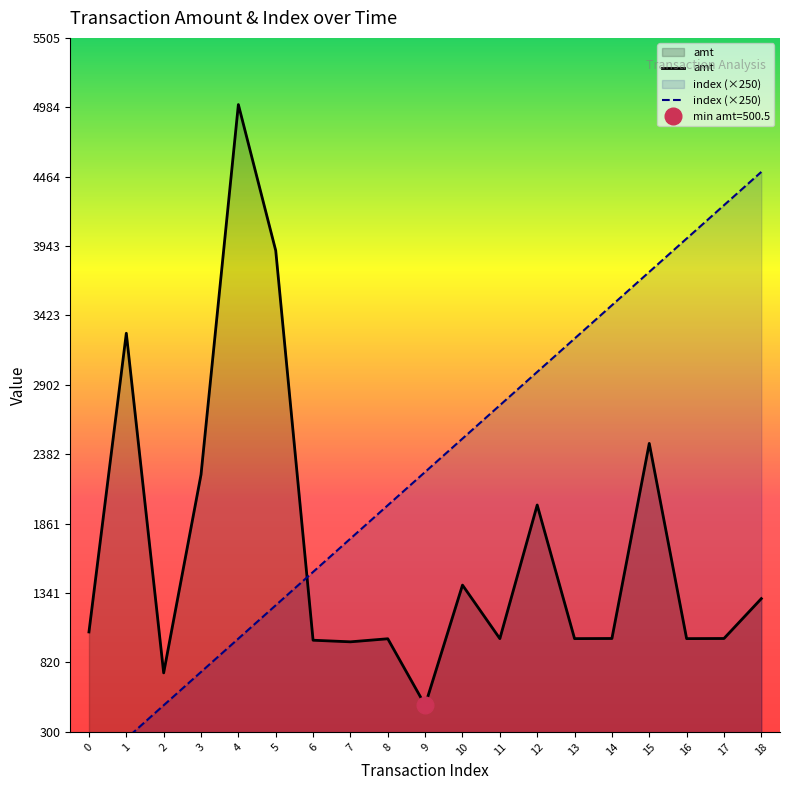

The value of index (×250) at 6 is 1500.0. True or false?

True